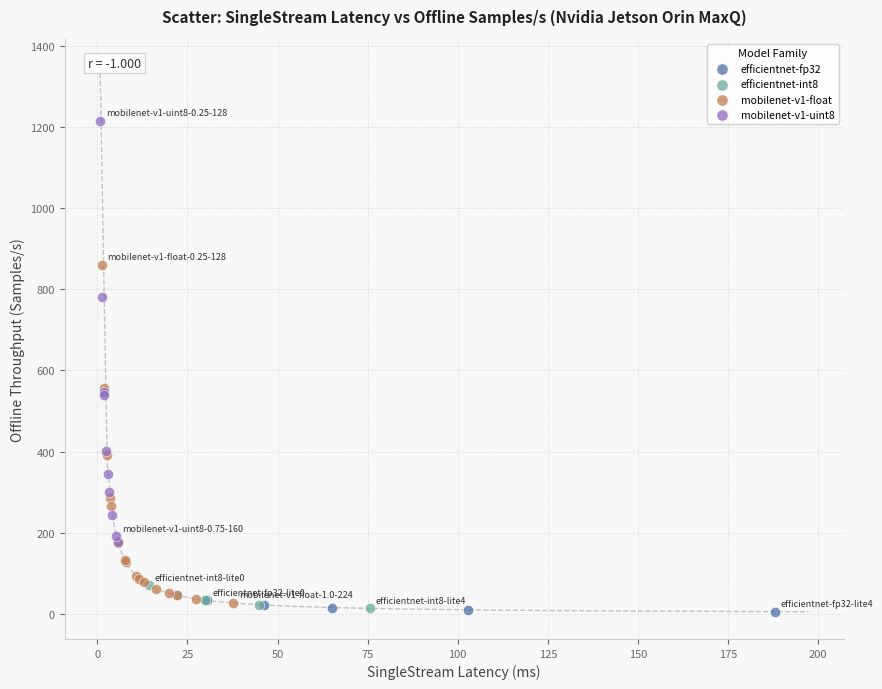

Which series reaches the maximum Y coordinate?

mobilenet-v1-uint8